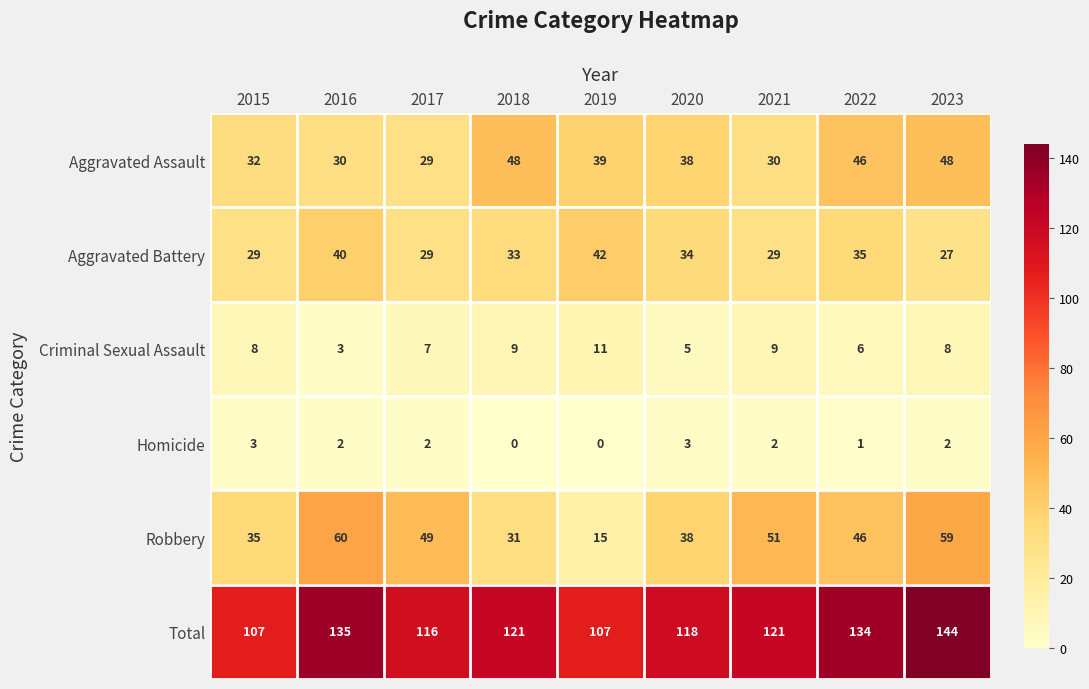

Where does the Aggravated Battery series first go above 33?

2016